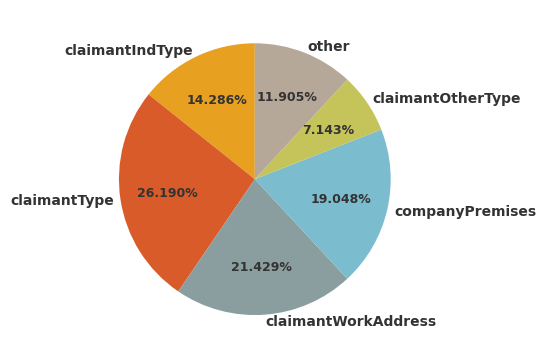

How many segments does this pie chart have?

6